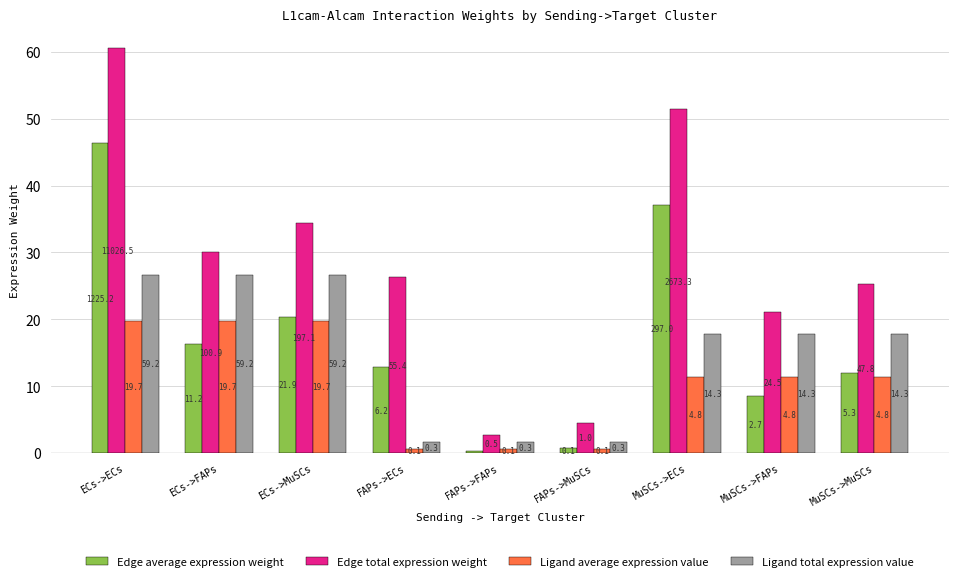

Reading right to left, extract all data points from this chart.

Edge average expression weight: MuSCs->MuSCs=12.0	MuSCs->FAPs=8.6	MuSCs->ECs=37.1	FAPs->MuSCs=0.7	FAPs->FAPs=0.4	FAPs->ECs=12.8	ECs->MuSCs=20.4	ECs->FAPs=16.3	ECs->ECs=46.3
Edge total expression weight: MuSCs->MuSCs=25.3	MuSCs->FAPs=21.1	MuSCs->ECs=51.4	FAPs->MuSCs=4.5	FAPs->FAPs=2.7	FAPs->ECs=26.3	ECs->MuSCs=34.5	ECs->FAPs=30.1	ECs->ECs=60.6
Ligand average expression value: MuSCs->MuSCs=11.4	MuSCs->FAPs=11.4	MuSCs->ECs=11.4	FAPs->MuSCs=0.6	FAPs->FAPs=0.6	FAPs->ECs=0.6	ECs->MuSCs=19.7	ECs->FAPs=19.7	ECs->ECs=19.7
Ligand total expression value: MuSCs->MuSCs=17.8	MuSCs->FAPs=17.8	MuSCs->ECs=17.8	FAPs->MuSCs=1.7	FAPs->FAPs=1.7	FAPs->ECs=1.7	ECs->MuSCs=26.7	ECs->FAPs=26.7	ECs->ECs=26.7